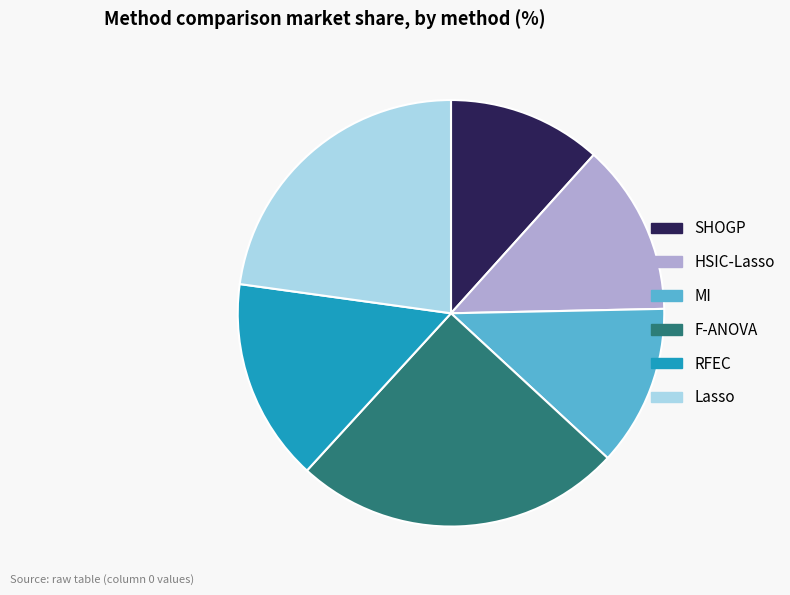

Which category has the biggest portion of the pie?

F-ANOVA